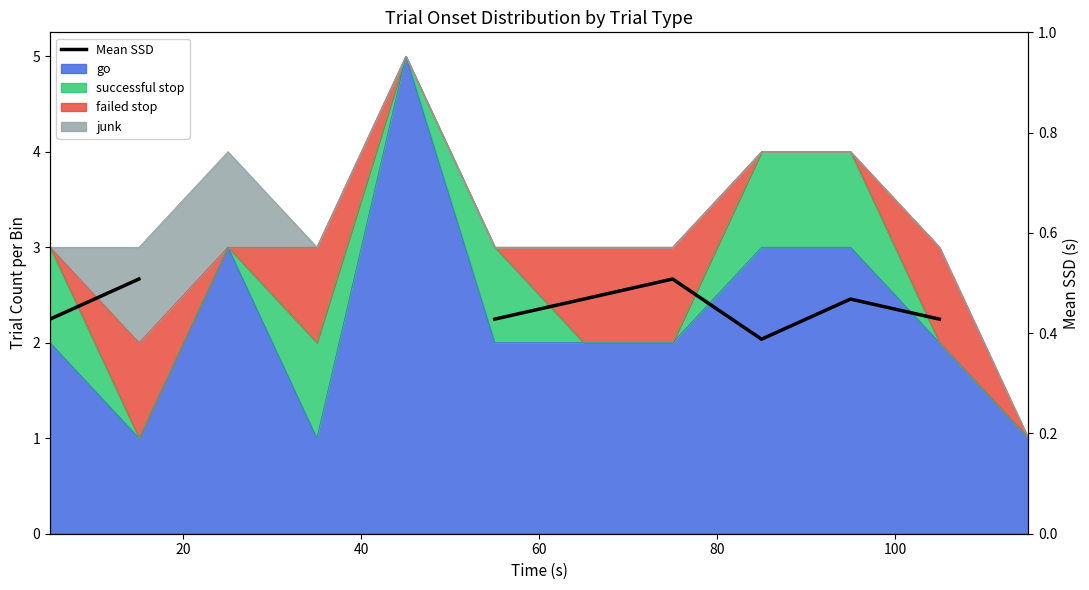

True or false: there are more than 2 points higher than both neighbors.

False